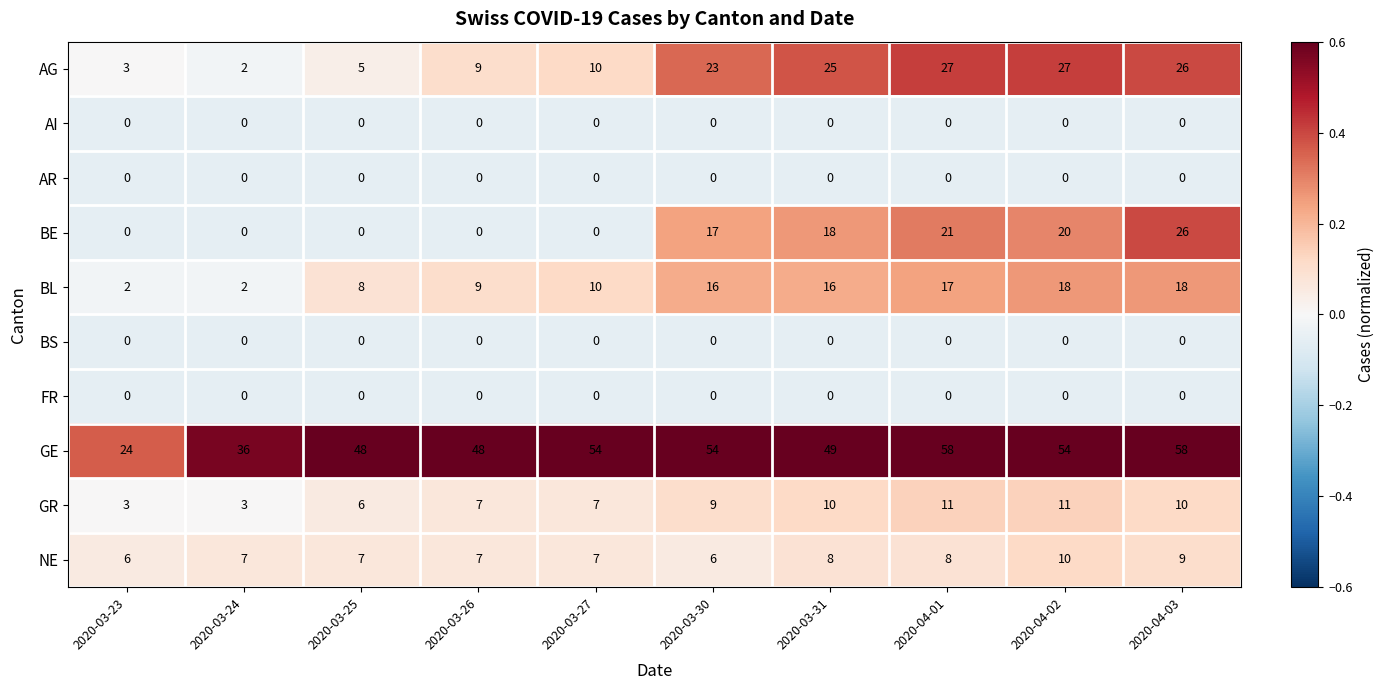

True or false: GR has a value of 7 at 2020-04-02.

False